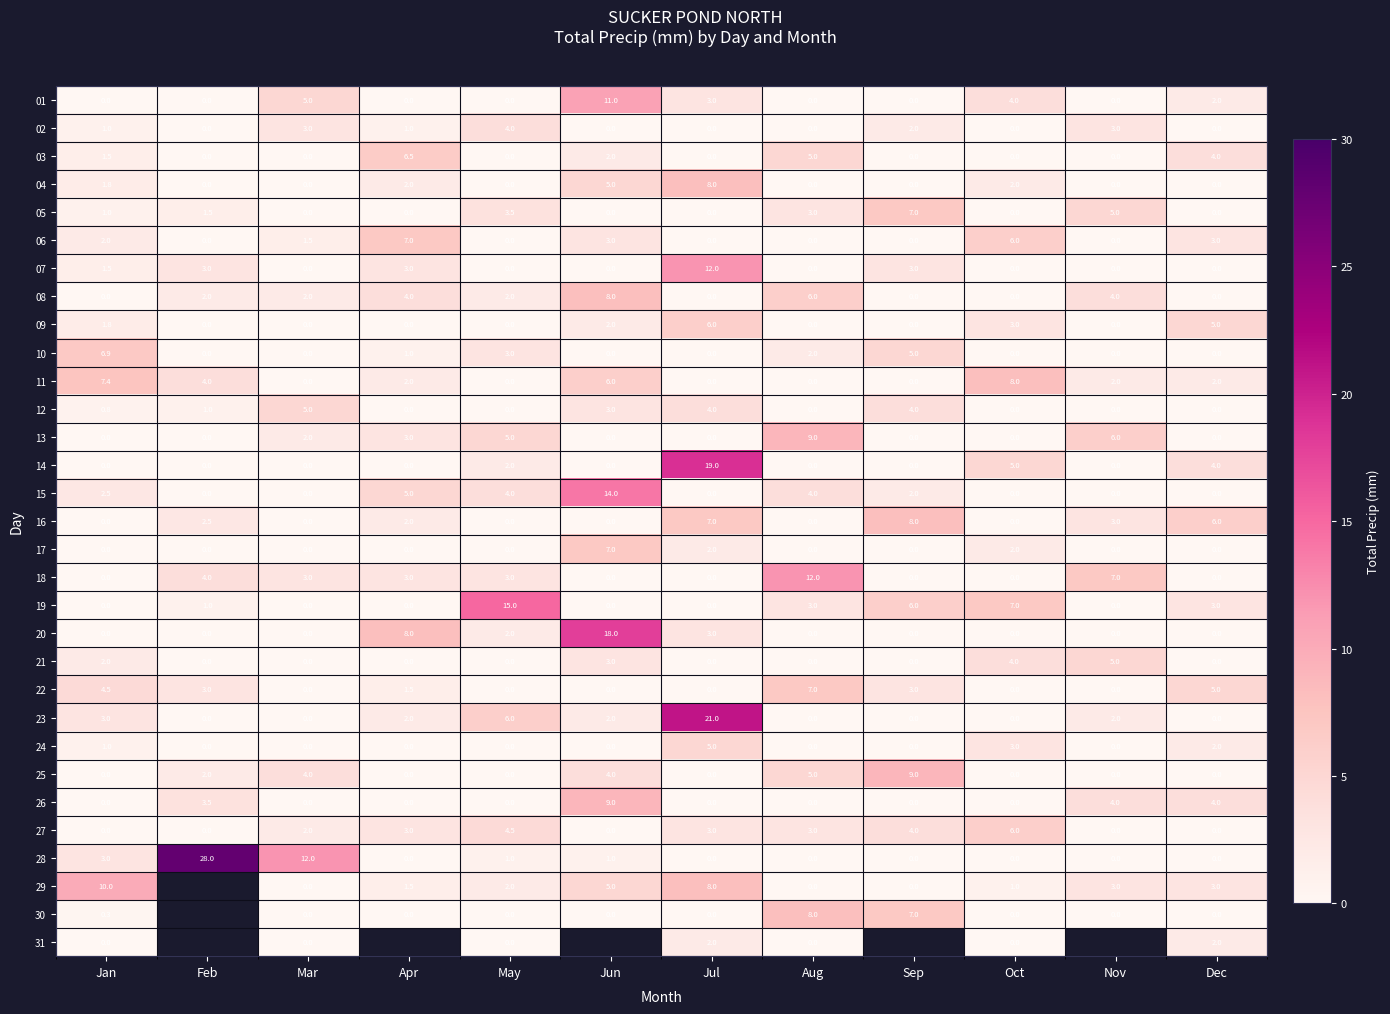

Count the 03 values in the range 0 to 4.

10